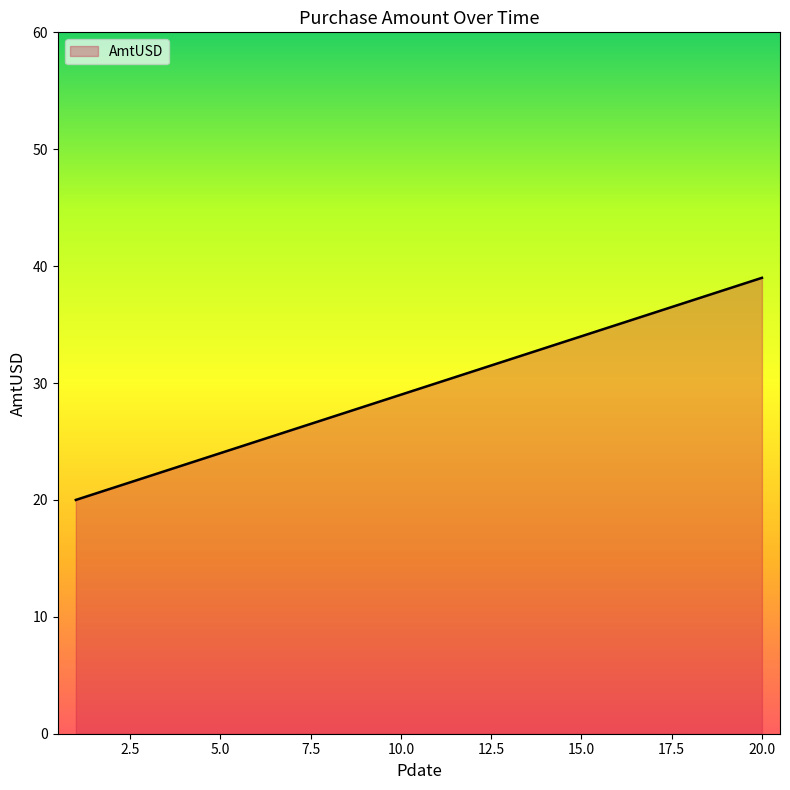

Does the chart display data point markers on the line(s)?

No